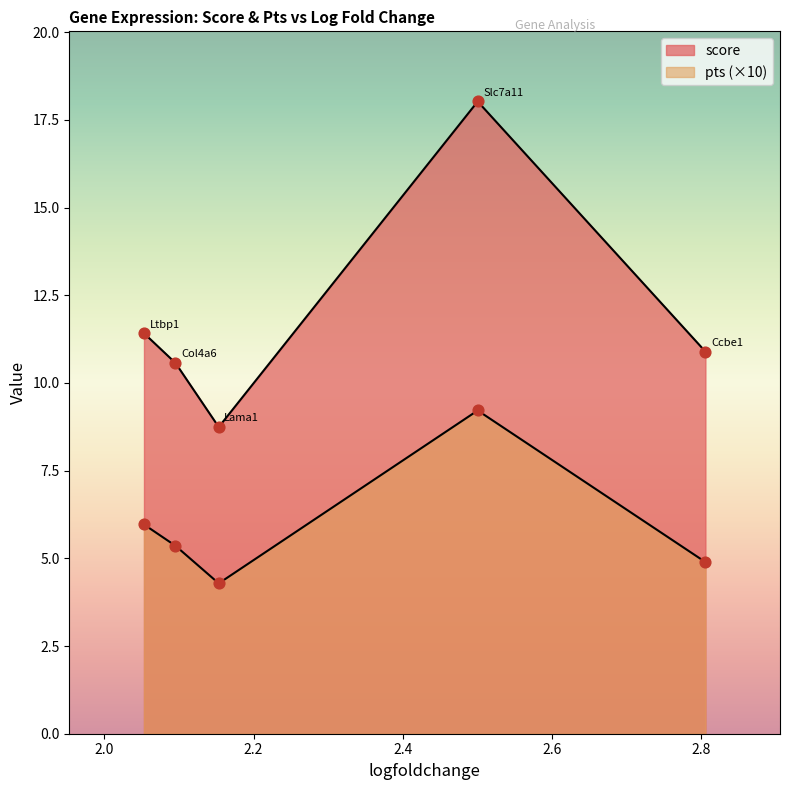

At which category is the sum across all series the highest?

Slc7a11